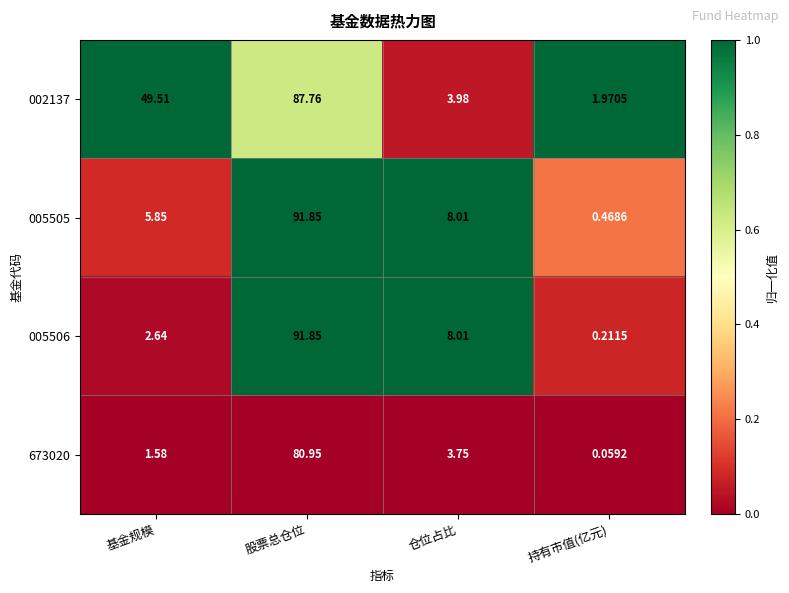

Which category has the highest value in the 673020 series?

股票总仓位